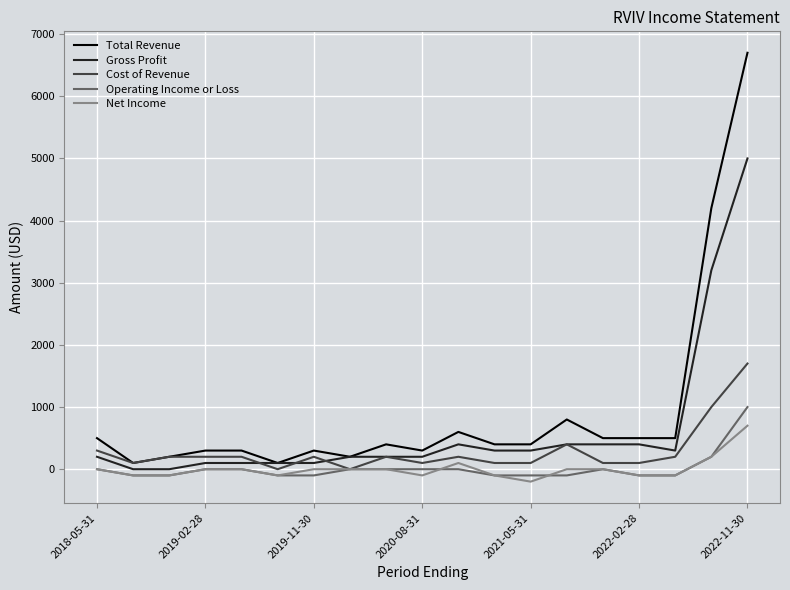

Which series has the widest spread of values?

Total Revenue